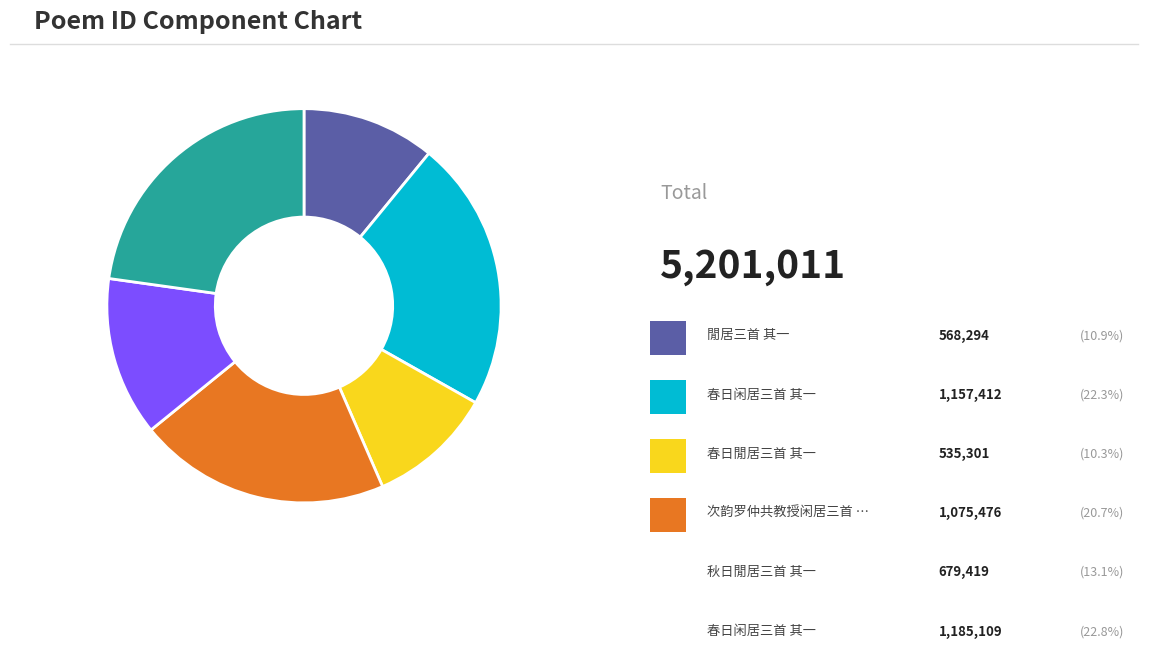

How many segments does this pie chart have?

6